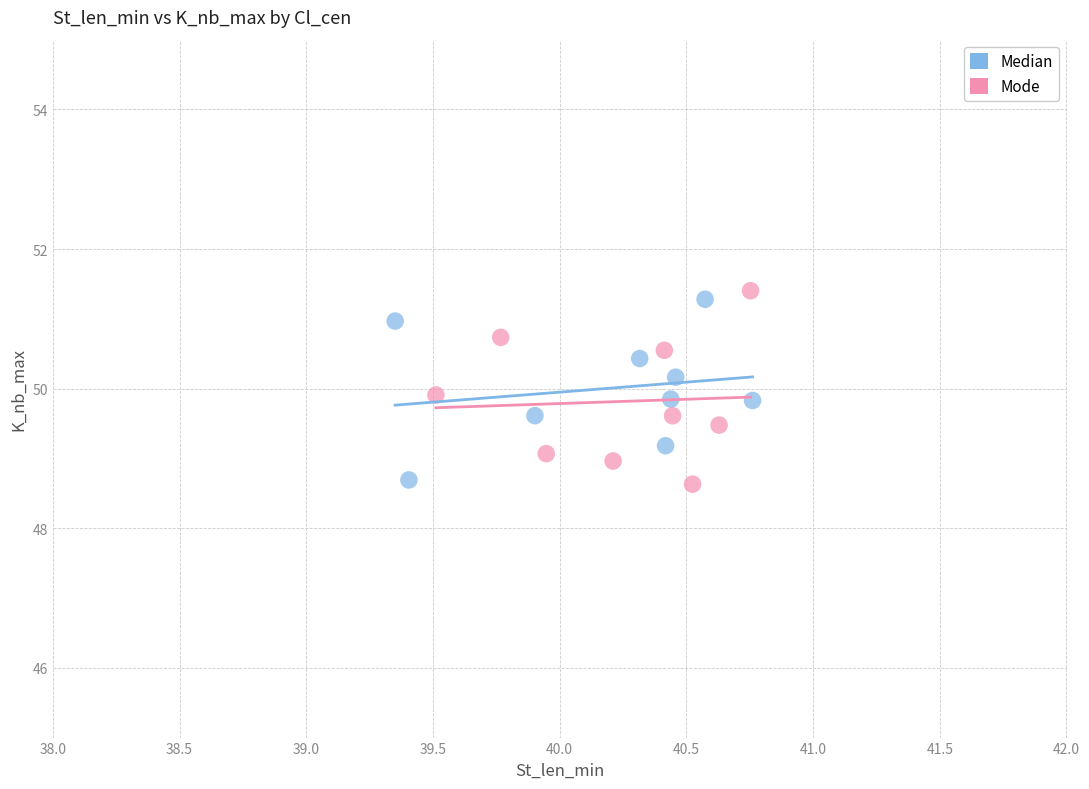

Which series reaches the maximum Y coordinate?

Mode